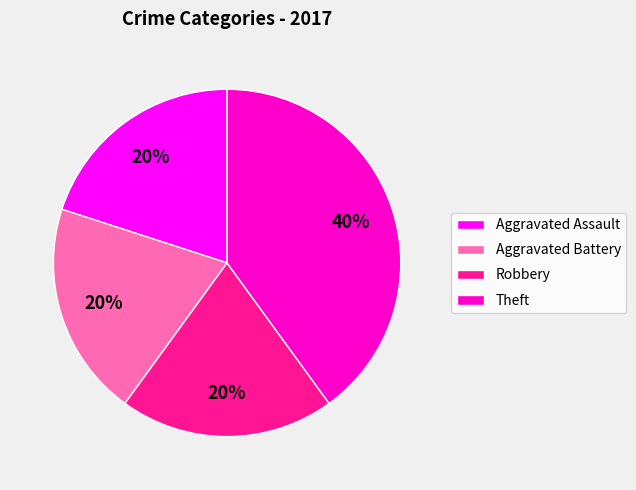

Which category has the biggest portion of the pie?

Theft